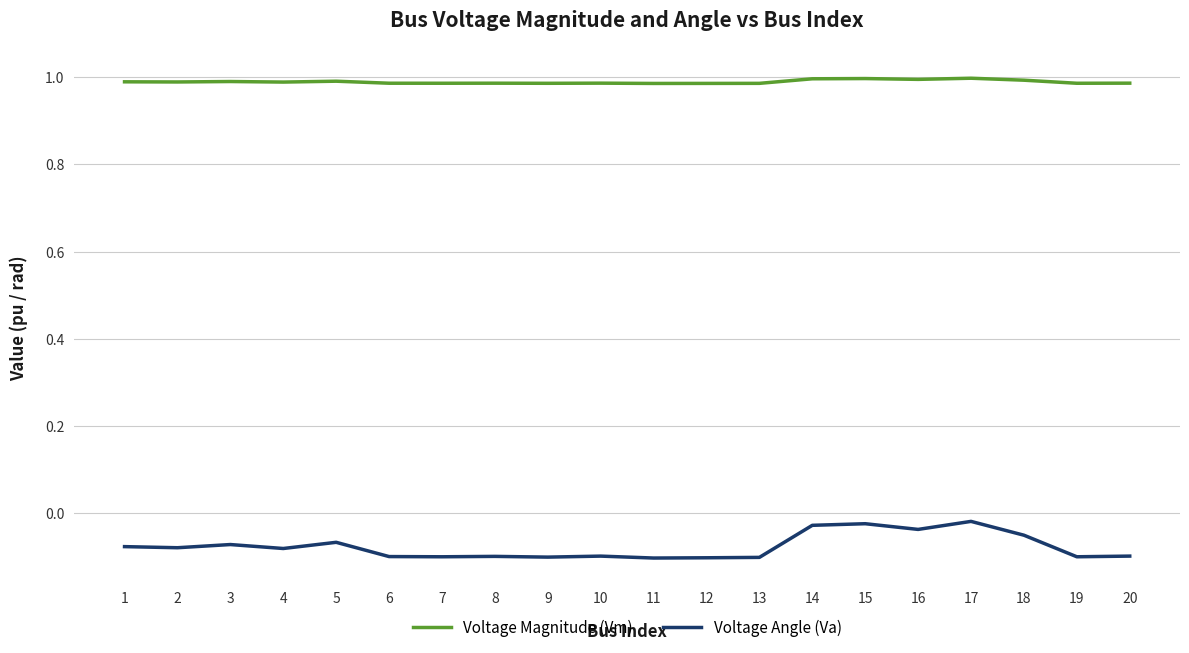

What is the spread (max minus min) of values at 11?

1.1